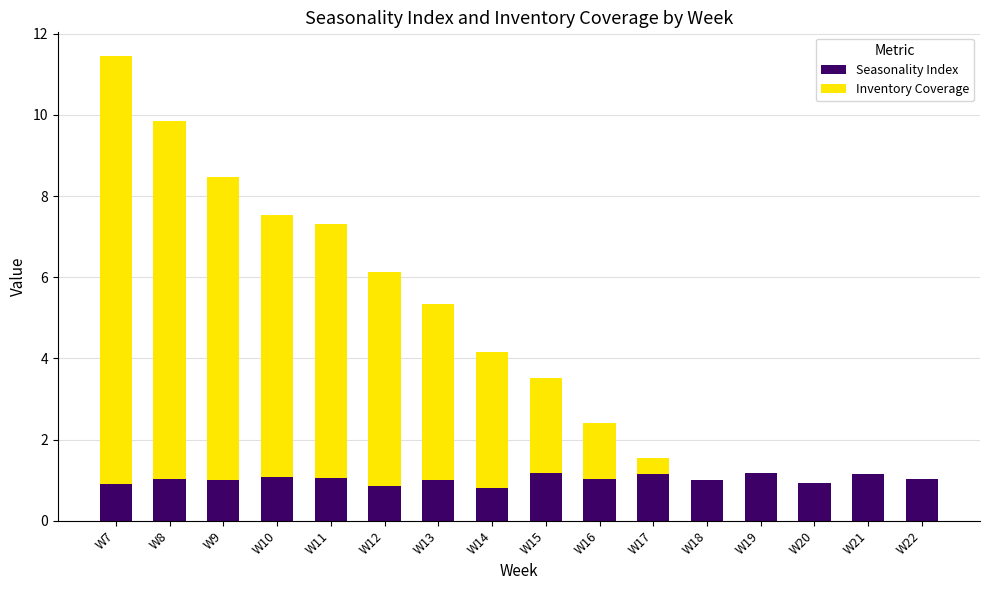

What is the sum of all Seasonality Index values?

16.4